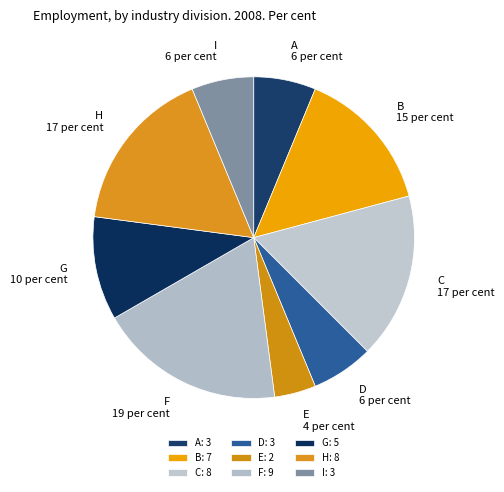

What is the smallest slice in the pie chart?

E